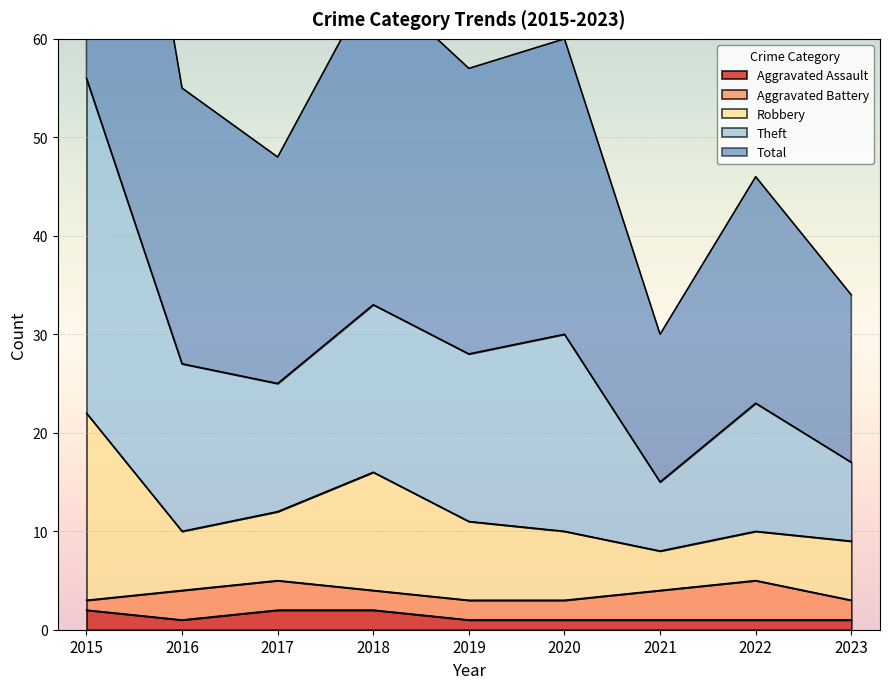

Is it true that Aggravated Assault equals 2 at 2018?

True